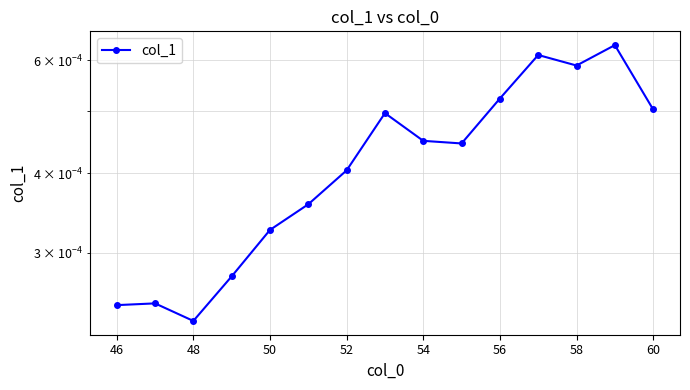

How many data points does each series have?

15